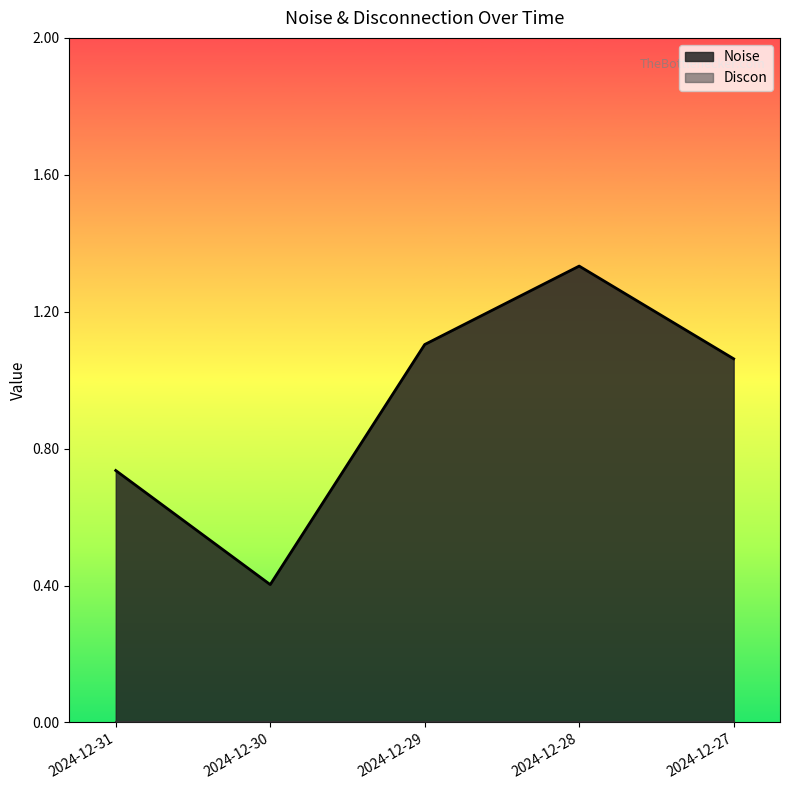

What is the value of the 2nd point from the left?

0.4